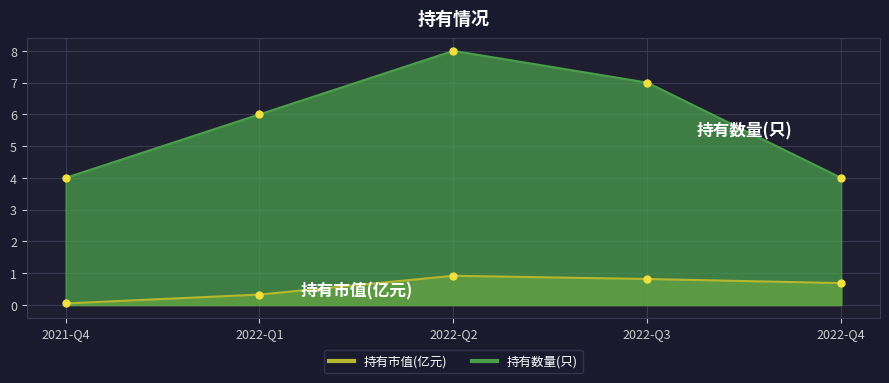

Where is the first local maximum for 持有市值(亿元)?

2022-Q2